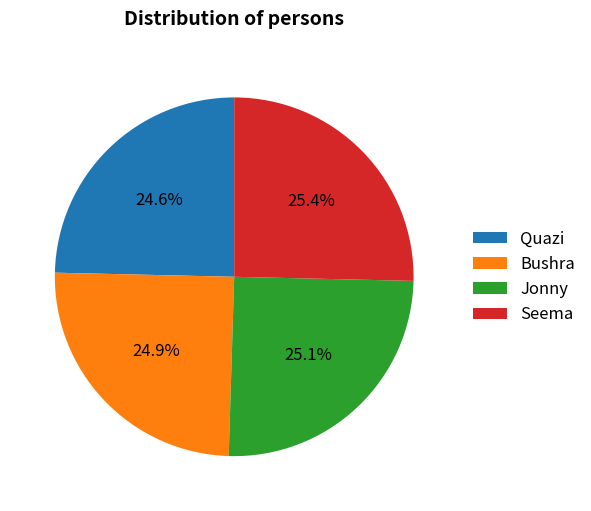

Is Quazi the majority of the pie?

No